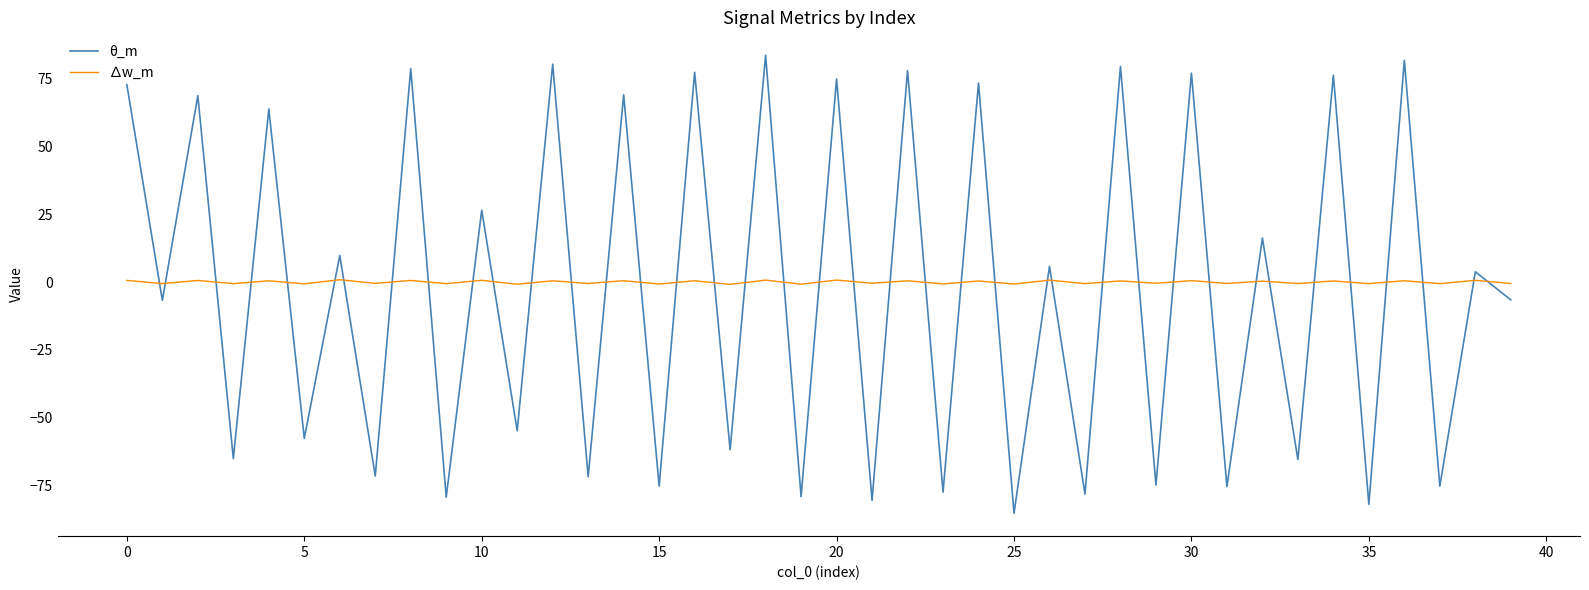

What is the minimum value shown in the chart?

-85.3